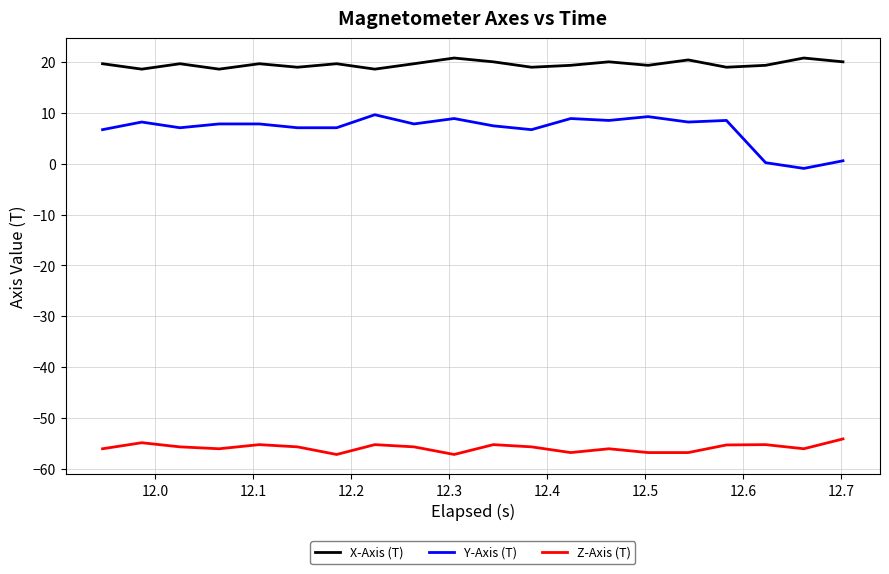

True or false: Z-Axis (T) and Y-Axis (T) intersect in this chart.

False